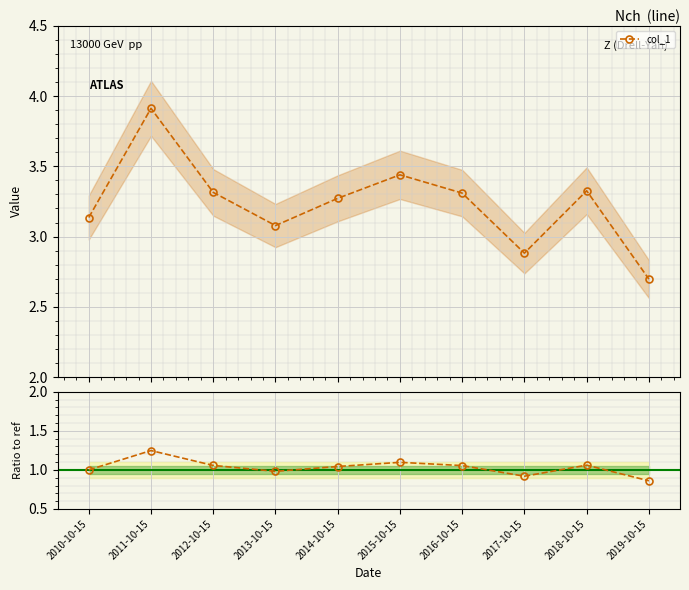

At which label does col_1 first exceed 3?

2010-10-15